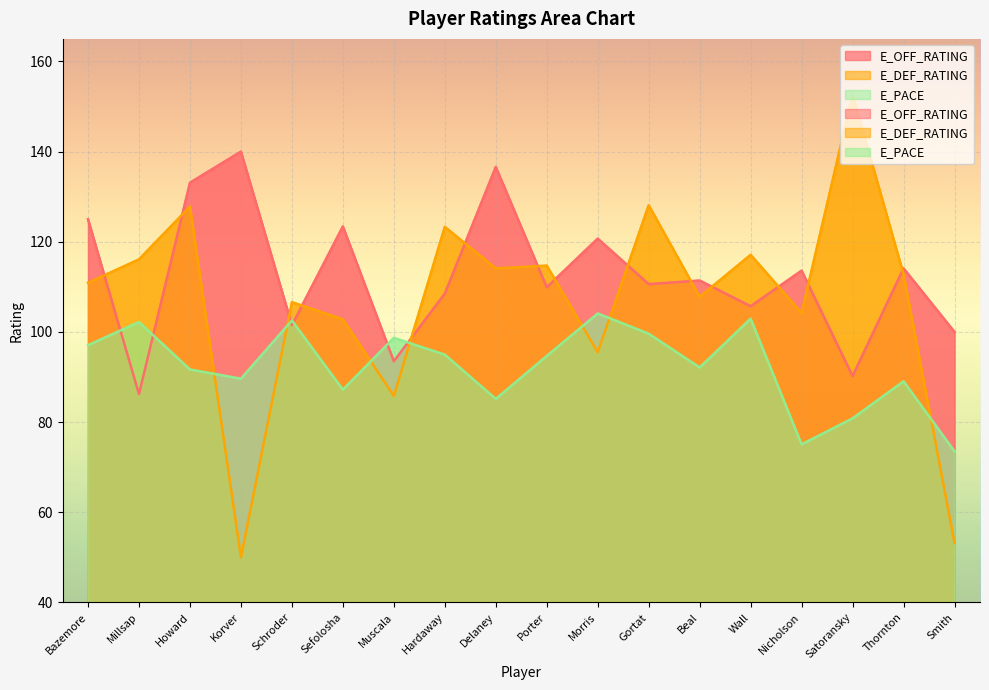

Reading right to left, transcribe all the data shown in this chart.

E_OFF_RATING: Smith=100.0	Thornton=114.1	Satoransky=90.2	Nicholson=113.6	Wall=105.7	Beal=111.4	Gortat=110.6	Morris=120.7	Porter=109.9	Delaney=136.6	Hardaway=108.5	Muscala=93.5	Sefolosha=123.4	Schroder=101.5	Korver=140.0	Howard=133.1	Millsap=86.2	Bazemore=125.0
E_DEF_RATING: Smith=53.2	Thornton=112.8	Satoransky=152.6	Nicholson=104.2	Wall=117.1	Beal=107.8	Gortat=128.1	Morris=95.5	Porter=114.7	Delaney=114.1	Hardaway=123.3	Muscala=85.8	Sefolosha=102.8	Schroder=106.6	Korver=50.0	Howard=127.8	Millsap=116.1	Bazemore=110.9
E_PACE: Smith=73.5	Thornton=89.1	Satoransky=80.8	Nicholson=75.1	Wall=103.0	Beal=92.1	Gortat=99.6	Morris=104.1	Porter=94.7	Delaney=85.2	Hardaway=95.0	Muscala=98.7	Sefolosha=87.2	Schroder=102.5	Korver=89.6	Howard=91.7	Millsap=102.2	Bazemore=97.1